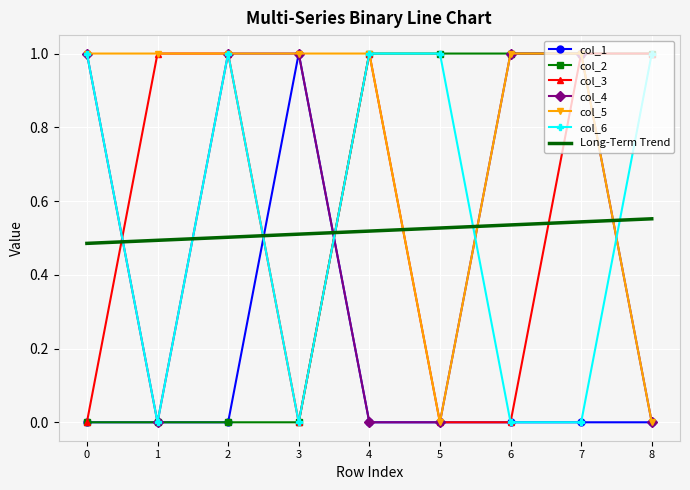

What is the difference between the col_5 values at 1 and 0?

0.0